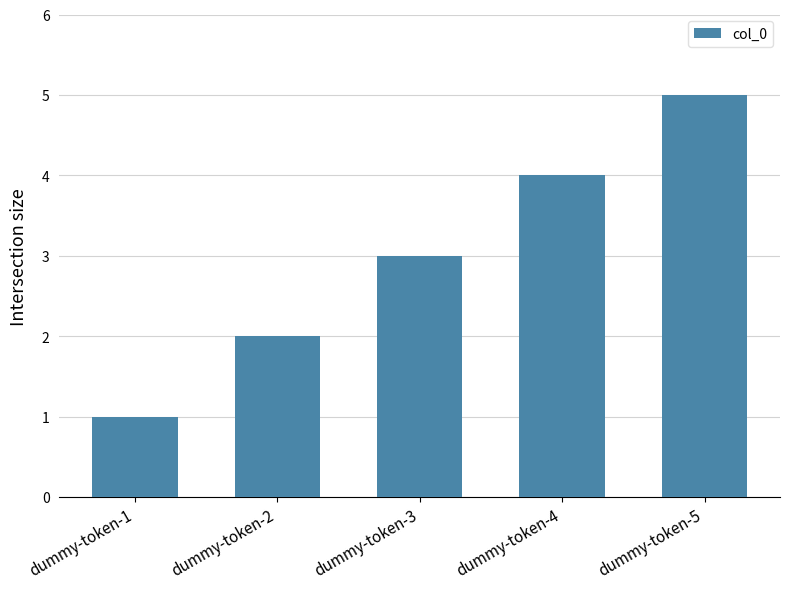

What is the minimum value shown in the chart?

1